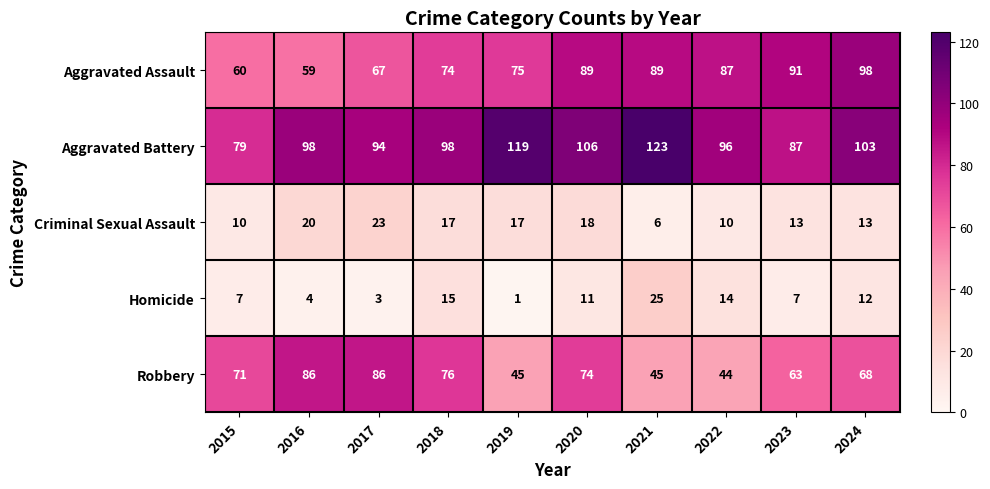

Which category has the lowest value in the Aggravated Assault series?

2016